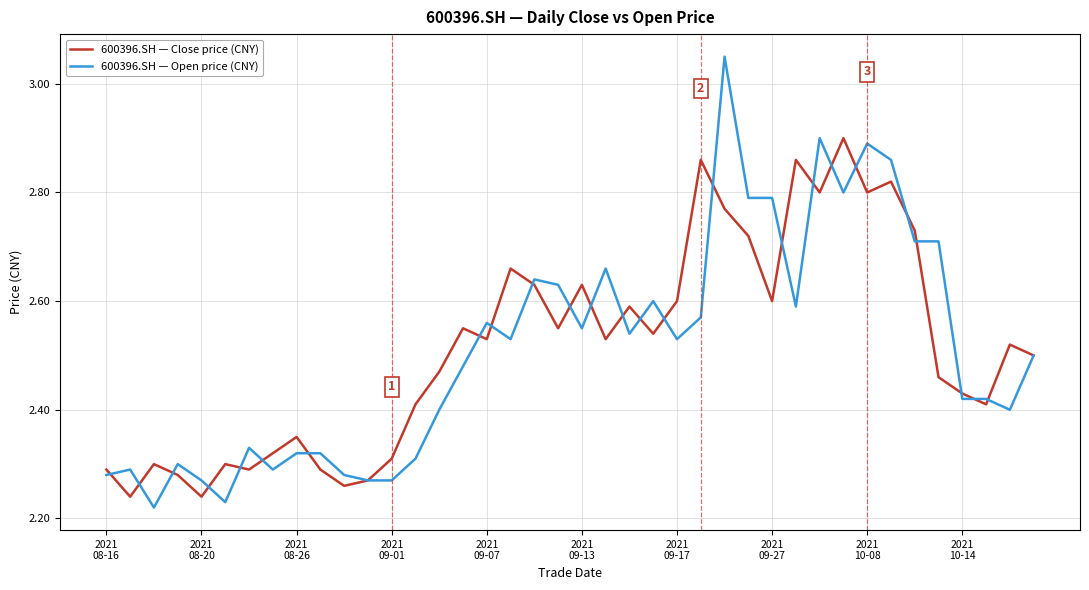

List the series in order of their peak value, lowest first.

600396.SH — Close price (CNY), 600396.SH — Open price (CNY)